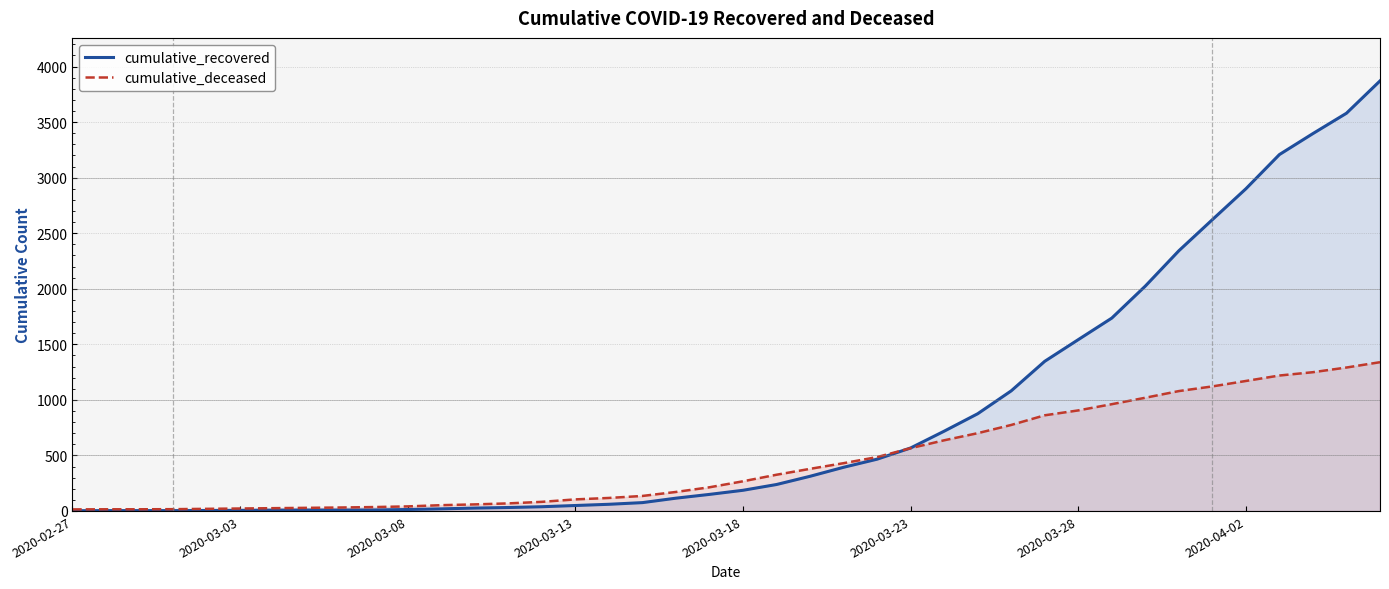

Which series has the largest total across all categories?

cumulative_recovered